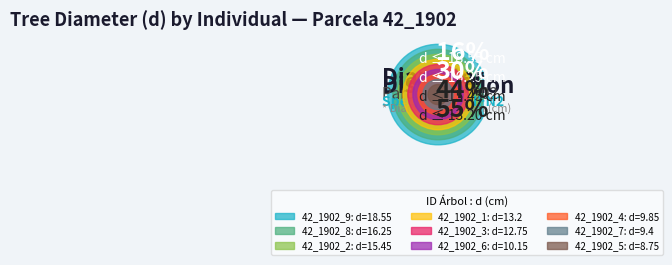

Rank the categories by value from lowest to highest.

42_1902_5, 42_1902_7, 42_1902_4, 42_1902_6, 42_1902_3, 42_1902_1, 42_1902_2, 42_1902_8, 42_1902_9